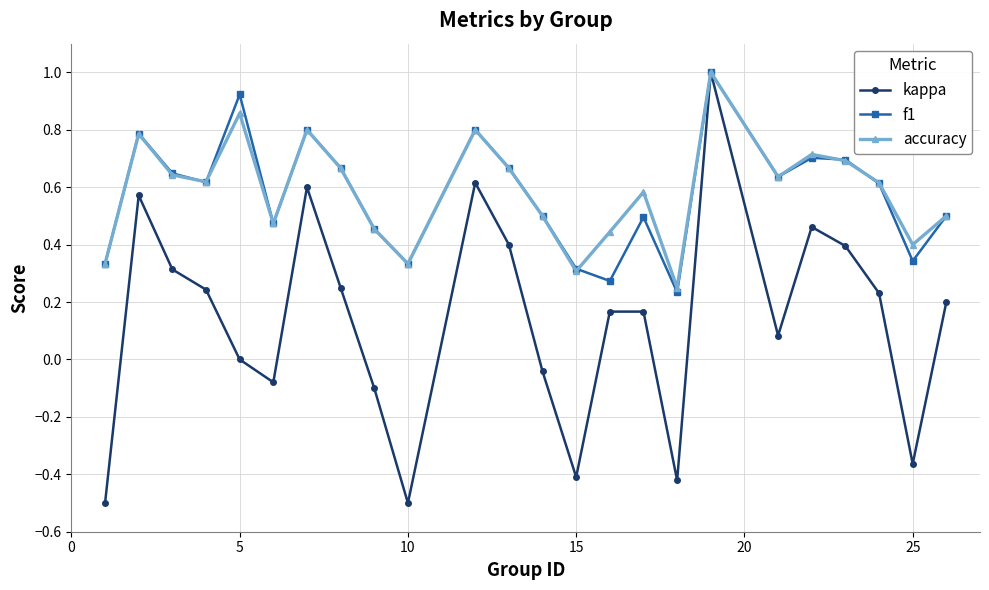

Which series has the widest spread of values?

kappa